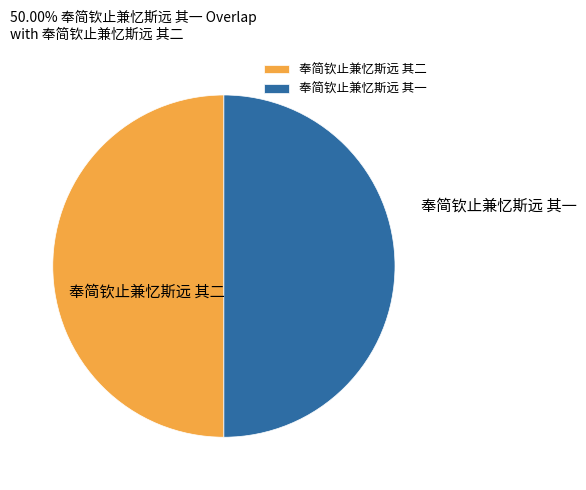

What is the ratio of the value at 奉简钦止兼忆斯远 其二 to the value at 奉简钦止兼忆斯远 其一?

1.0